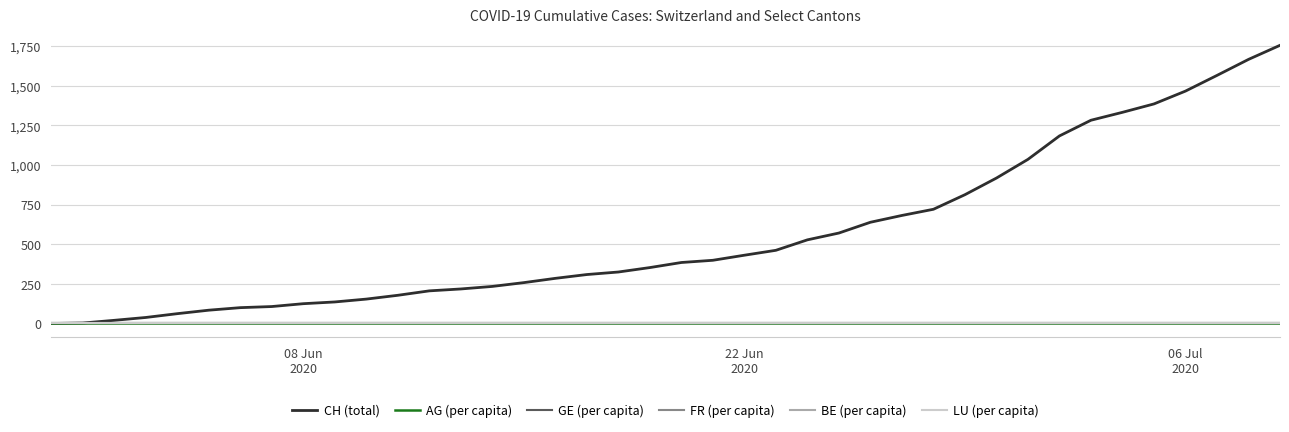

Which series has the largest total across all categories?

CH (total)